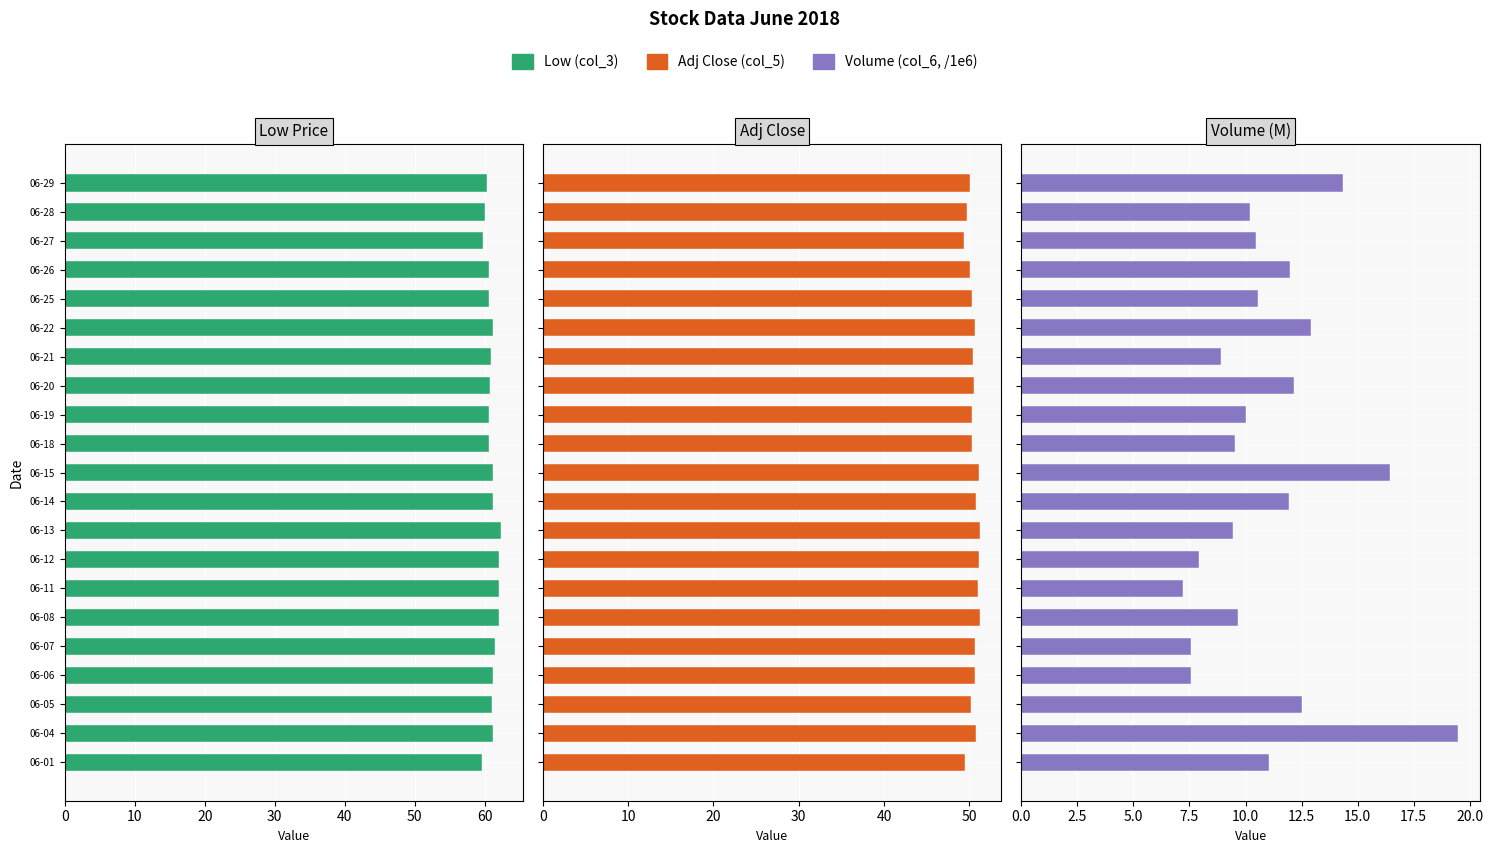

List the series in order of their peak value, lowest first.

Volume (col_6, /1e6), Adj Close (col_5), Low (col_3)